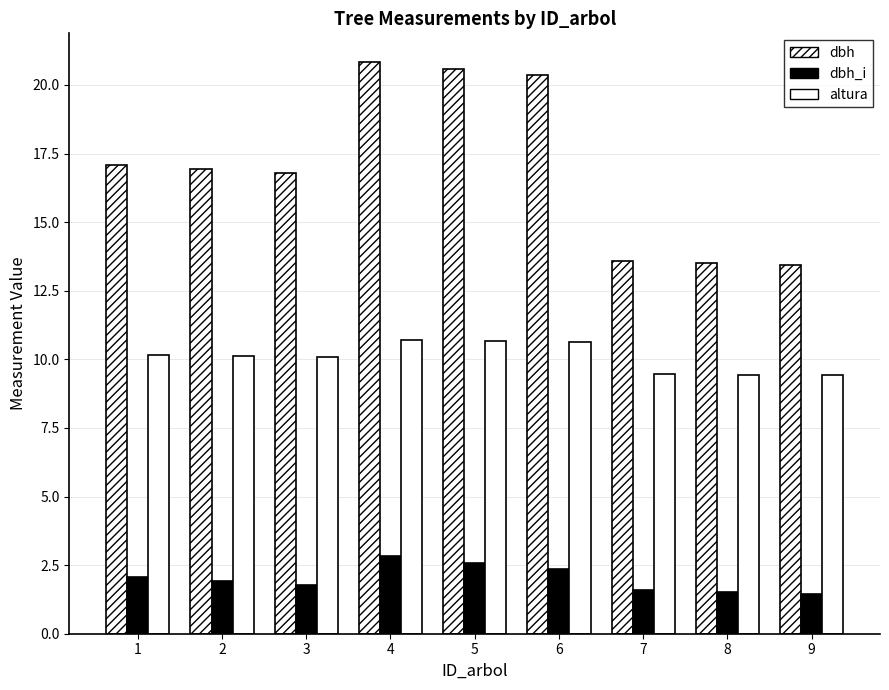

Between 3 and 4, which series saw the biggest shift?

dbh